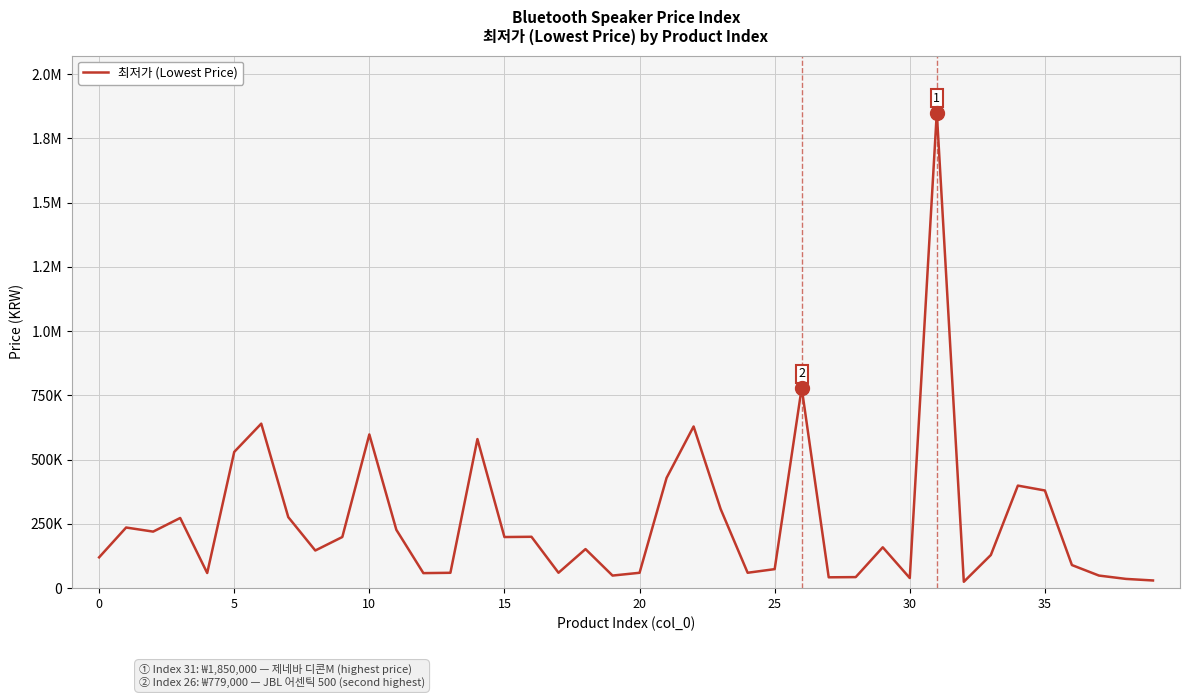

Does the chart display data point markers on the line(s)?

No